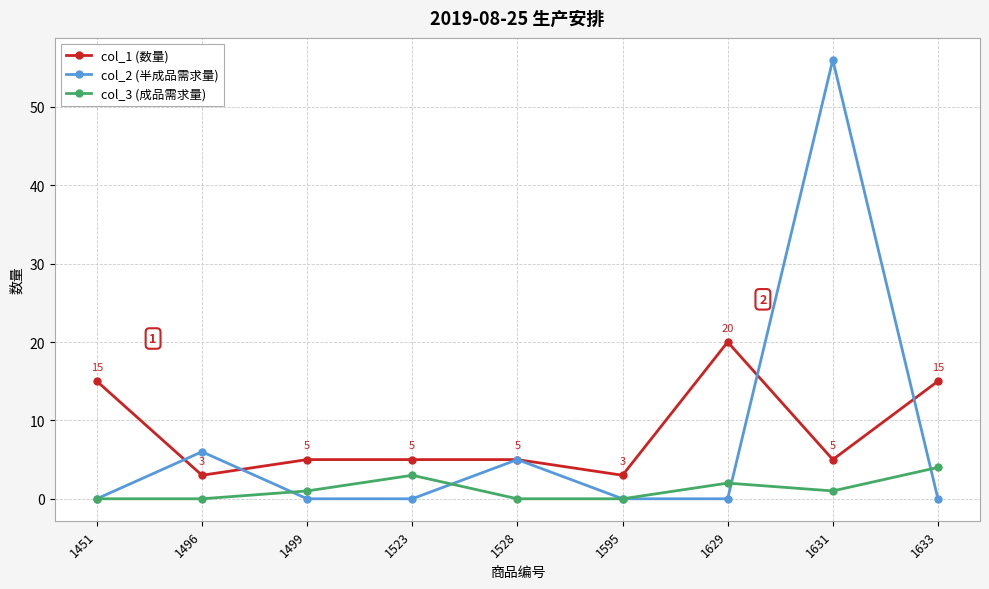

Does the chart display data point markers on the line(s)?

Yes